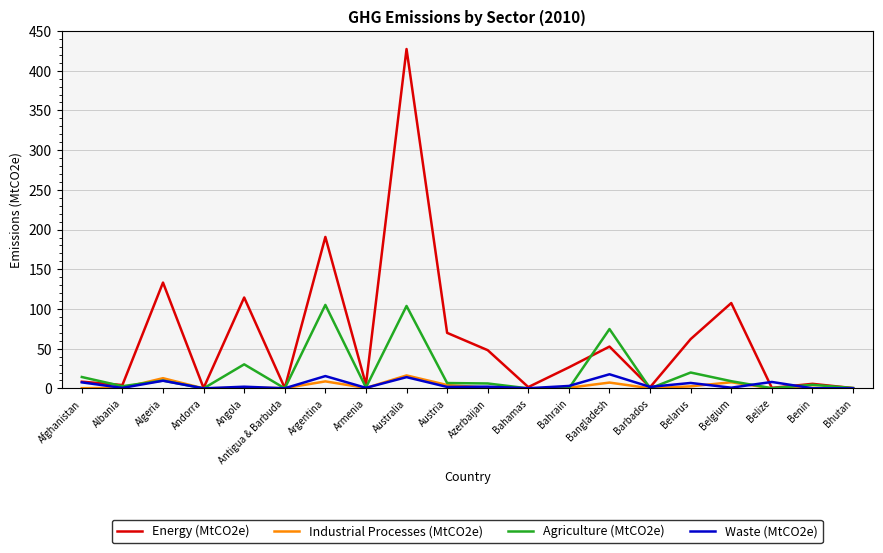

Which series has the largest total across all categories?

Energy (MtCO2e)